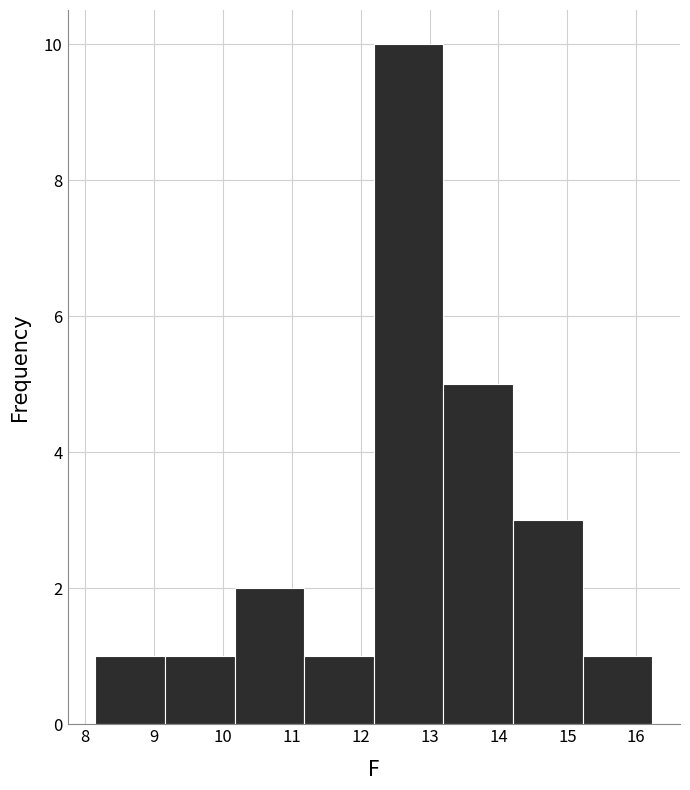

Reading left to right, transcribe this chart: for each bar, give the range it covers on the x-axis and its height. Neither the bar edges nor the heights are printed on the chart, so give them approximately, as read against the axes.

8.15 to 9.16: 1
9.16 to 10.17: 1
10.17 to 11.18: 2
11.18 to 12.19: 1
12.19 to 13.20: 10
13.20 to 14.21: 5
14.21 to 15.22: 3
15.22 to 16.23: 1